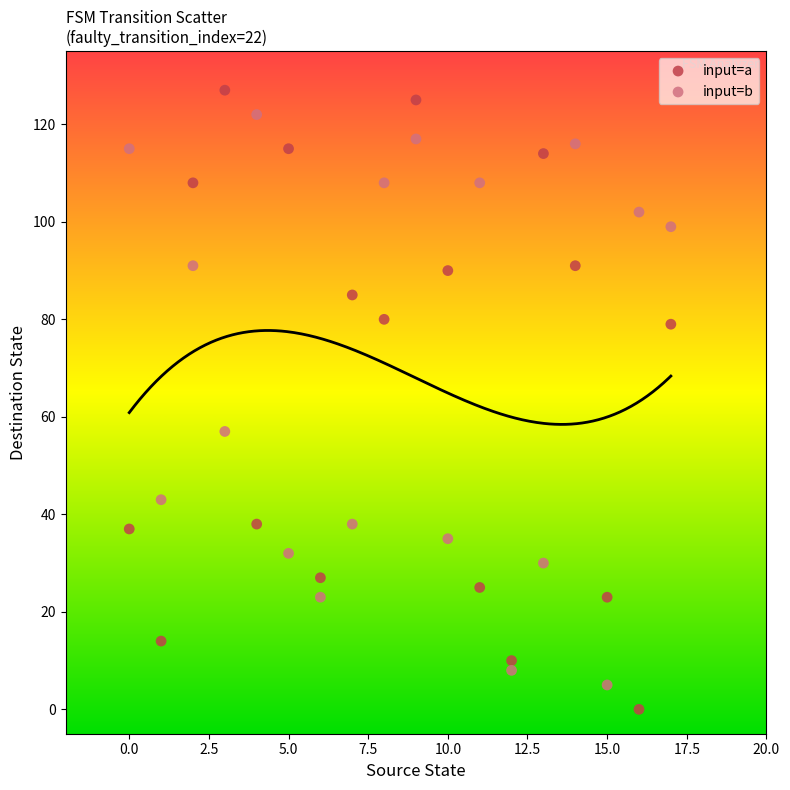

Which series contains the lowest Y value?

input=a